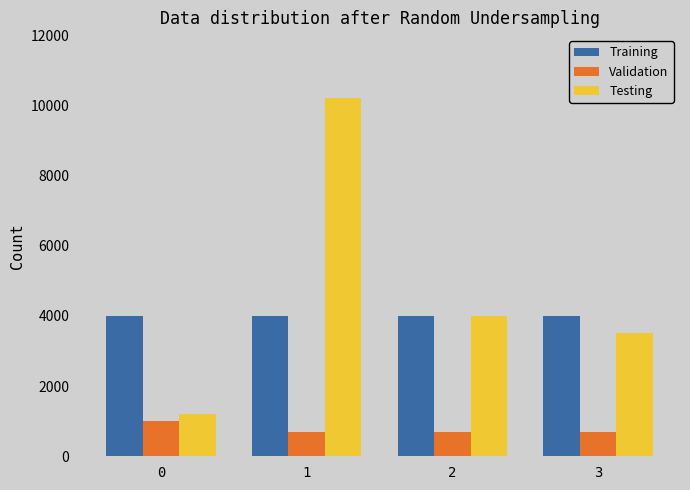

Is the value of Training at 2 greater than the value of Testing at 1?

No